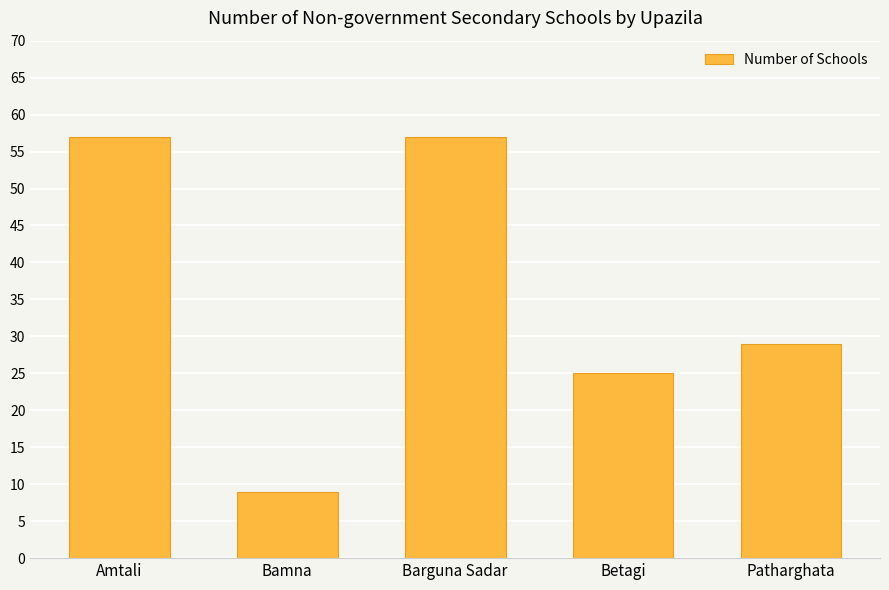

Reading left to right, what are all the values shown in this chart?

57	9	57	25	29